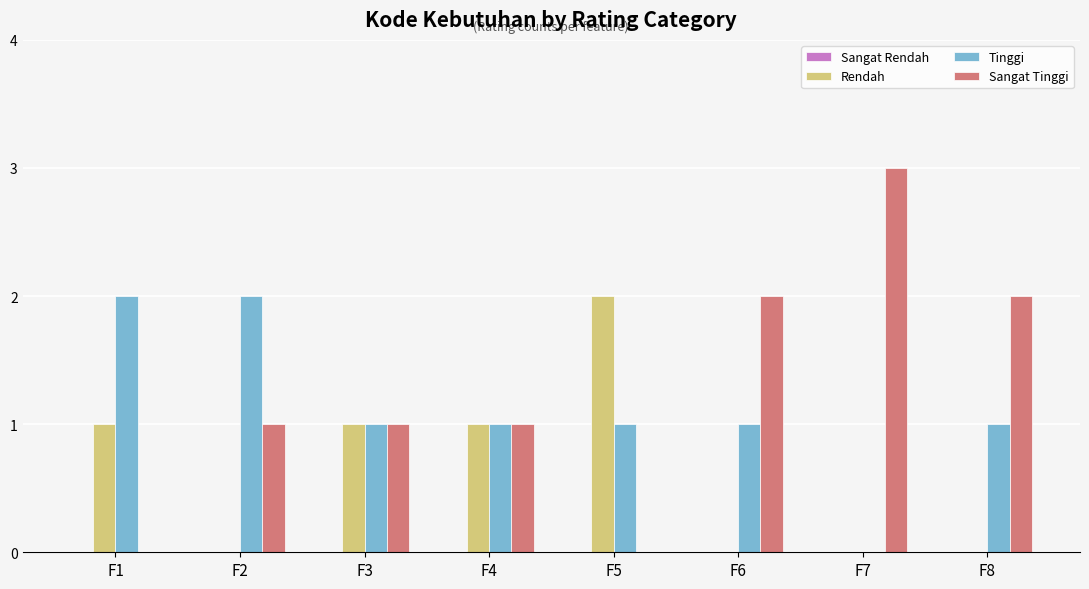

What is the highest value of the Sangat Tinggi series?

3